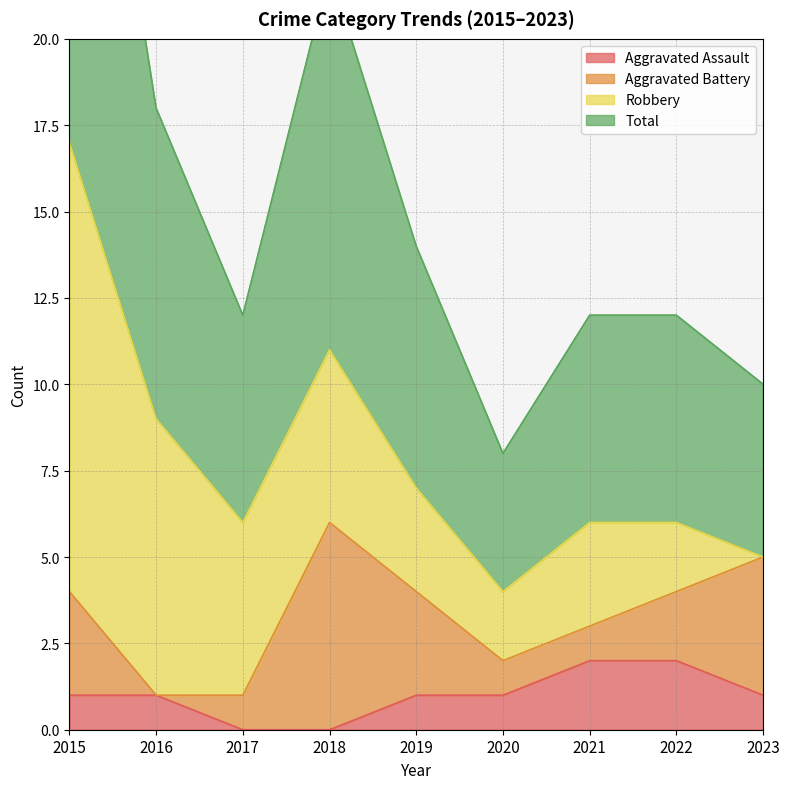

What is the sum of all Total values?

71